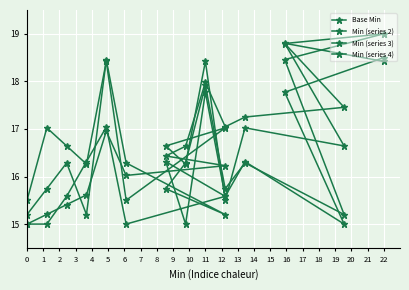

Reading right to left, what are all the values shown in this chart?

Base Min: 19.0	18.8	17.5	17.2	17.0	18.0	16.6	16.4	16.2	16.0	17.0	15.6	15.4	15.2	15.0
Min (series 2): 18.5	17.8	15.0	16.3	15.6	17.8	15.0	16.3	15.6	15.0	17.0	16.3	15.6	15.0	15.0
Min (series 3): 18.4	18.8	16.6	17.0	15.5	18.4	16.3	16.6	17.0	15.5	18.4	16.3	16.6	17.0	15.5
Min (series 4): 19.0	18.5	15.2	16.3	15.7	17.9	16.3	15.7	15.2	16.3	18.5	15.2	16.3	15.7	15.2